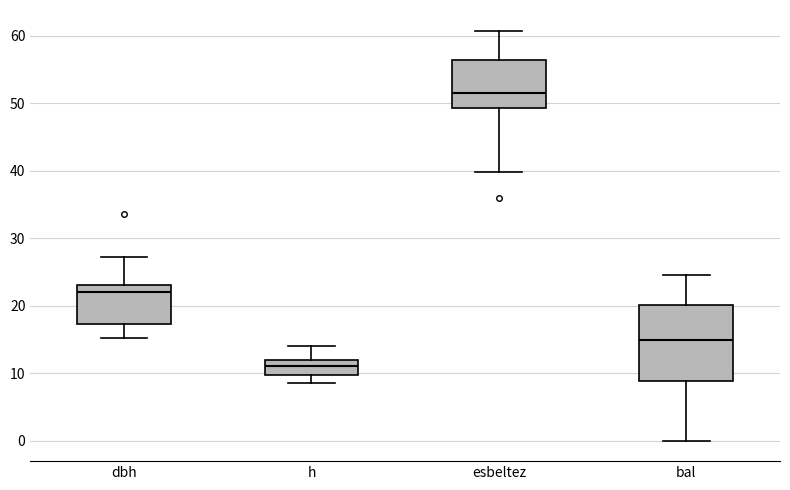

Where is the lower edge of the box for h on the y-axis? The values are not printed on the chart, so give them approximately, as read against the axis.

10